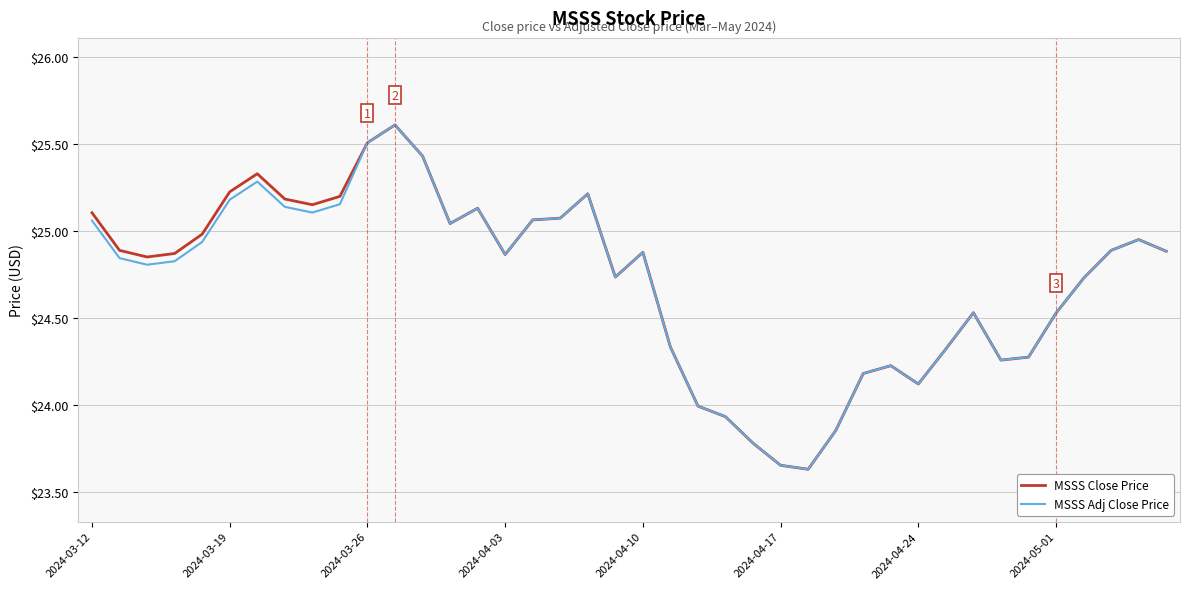

Reading right to left, transcribe all the data shown in this chart.

MSSS Close Price: 24.9	25.0	24.9	24.7	24.5	24.3	24.3	24.5	24.3	24.1	24.2	24.2	23.9	23.6	23.7	23.8	23.9	24.0	24.3	24.9	24.7	25.2	25.1	25.1	24.9	25.1	25.0	25.4	25.6	25.5	25.2	25.2	25.2	25.3	25.2	25.0	24.9	24.9	24.9	25.1
MSSS Adj Close Price: 24.9	25.0	24.9	24.7	24.5	24.3	24.3	24.5	24.3	24.1	24.2	24.2	23.9	23.6	23.7	23.8	23.9	24.0	24.3	24.9	24.7	25.2	25.1	25.1	24.9	25.1	25.0	25.4	25.6	25.5	25.2	25.1	25.1	25.3	25.2	24.9	24.8	24.8	24.8	25.1